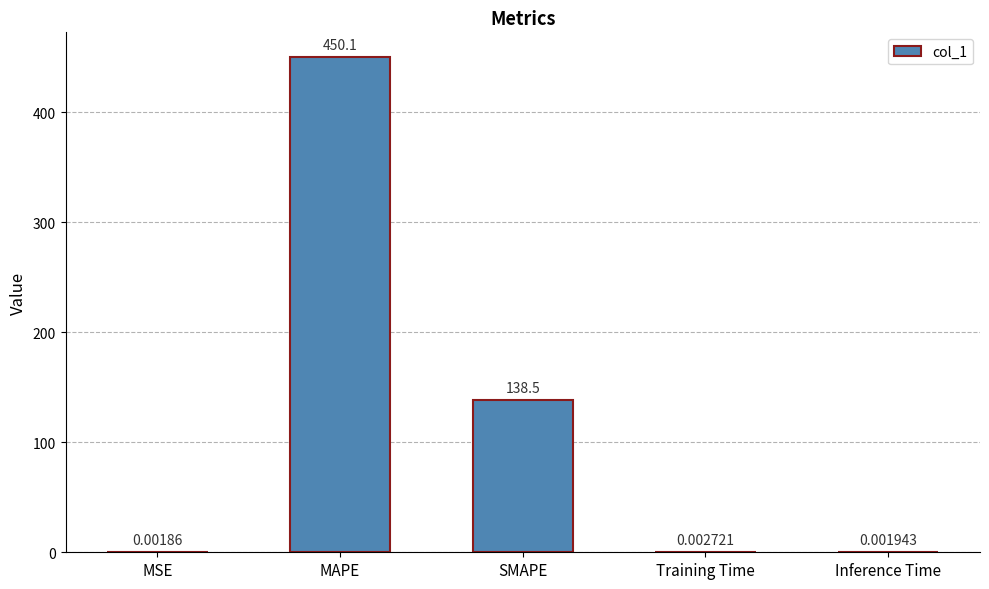

Count the number of categories in the chart.

5